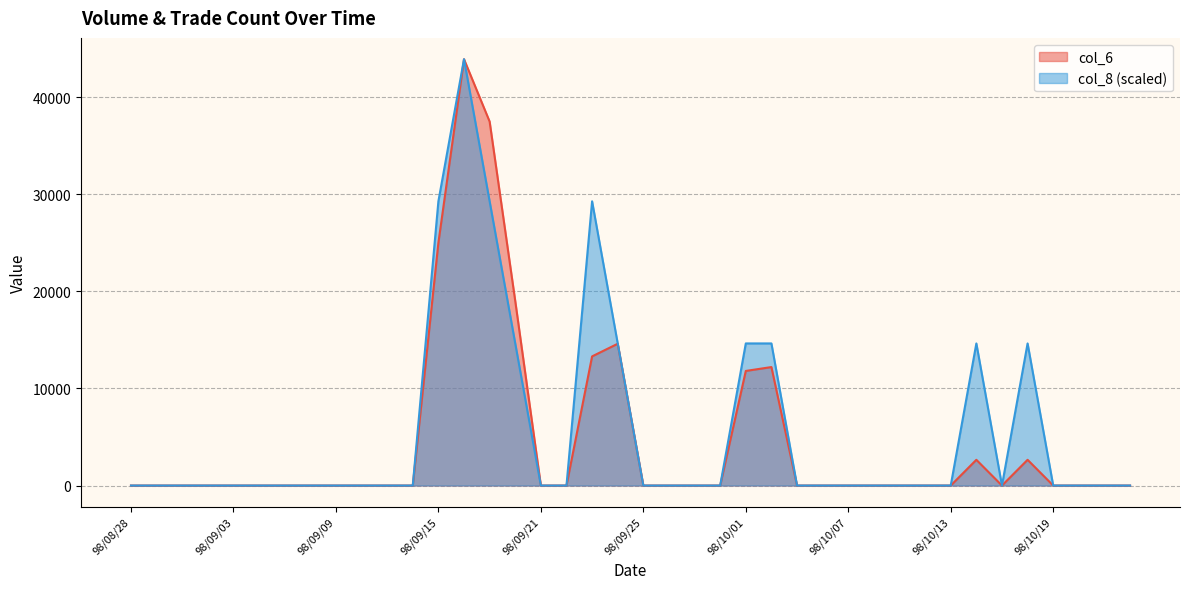

True or false: col_8 and col_6 cross at least once.

True